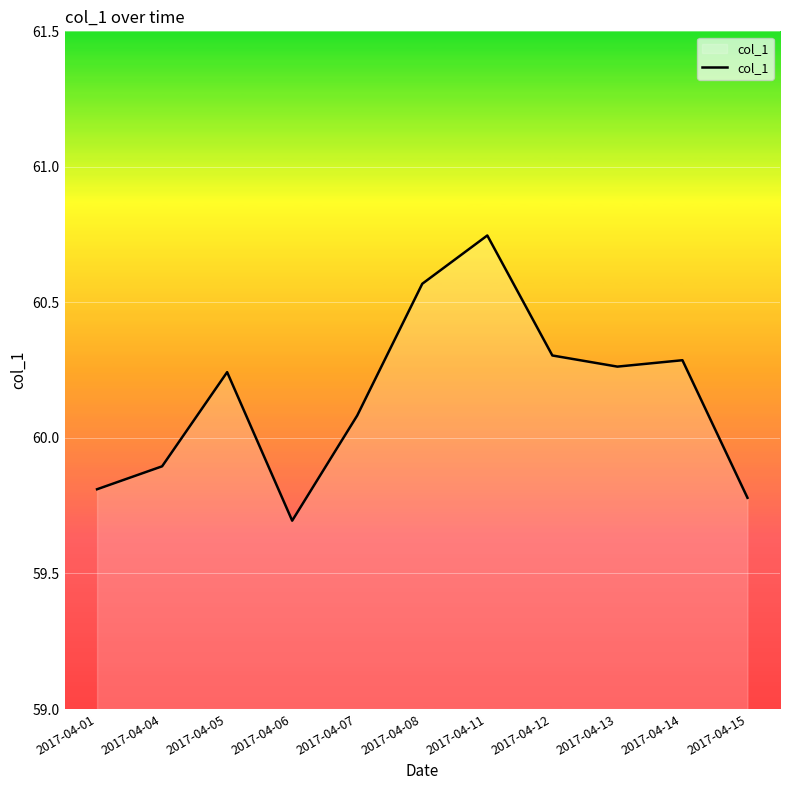

The value at 2017-04-06 is 59.7. True or false?

True